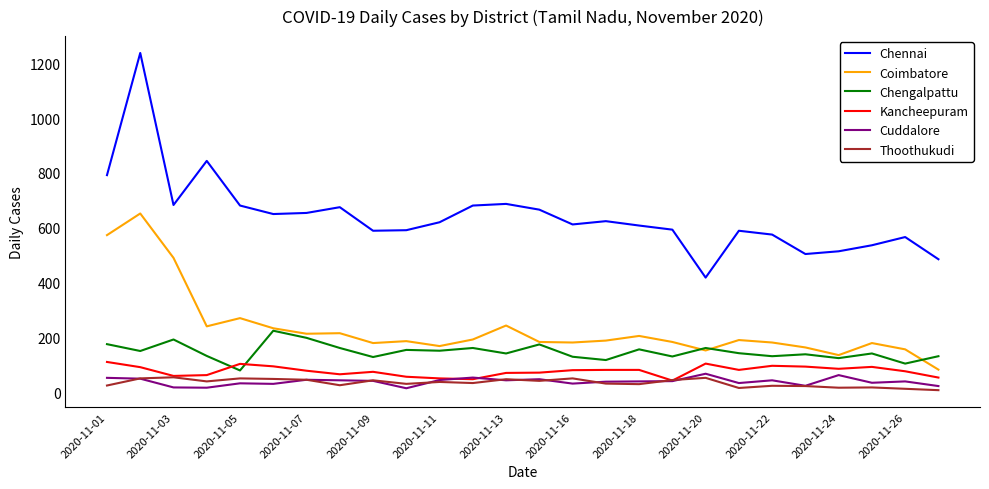

Which series has the largest total across all categories?

Chennai